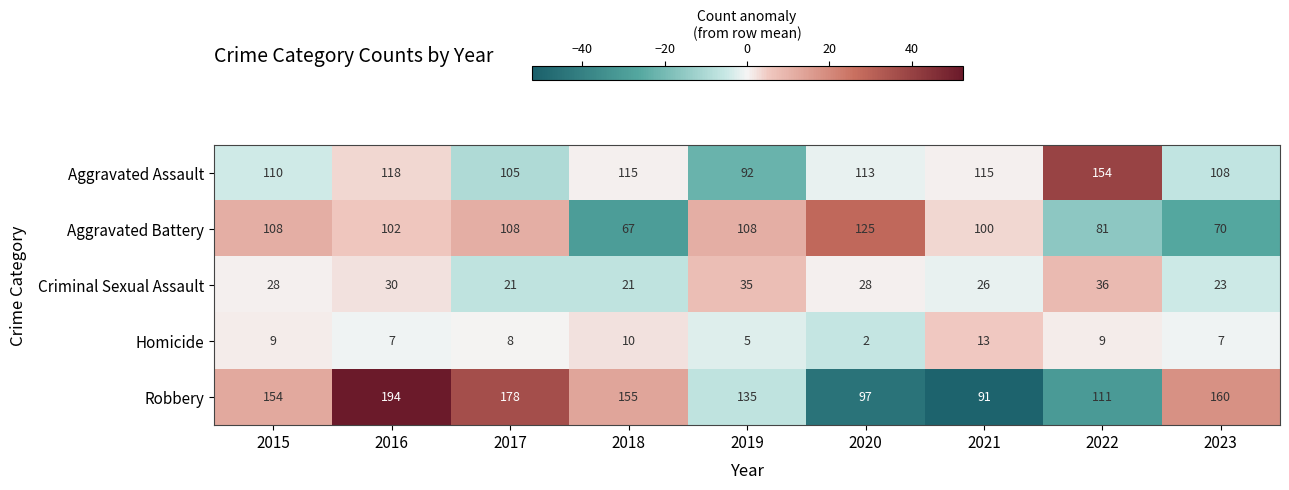

What is the spread (max minus min) of values at 2021?

102